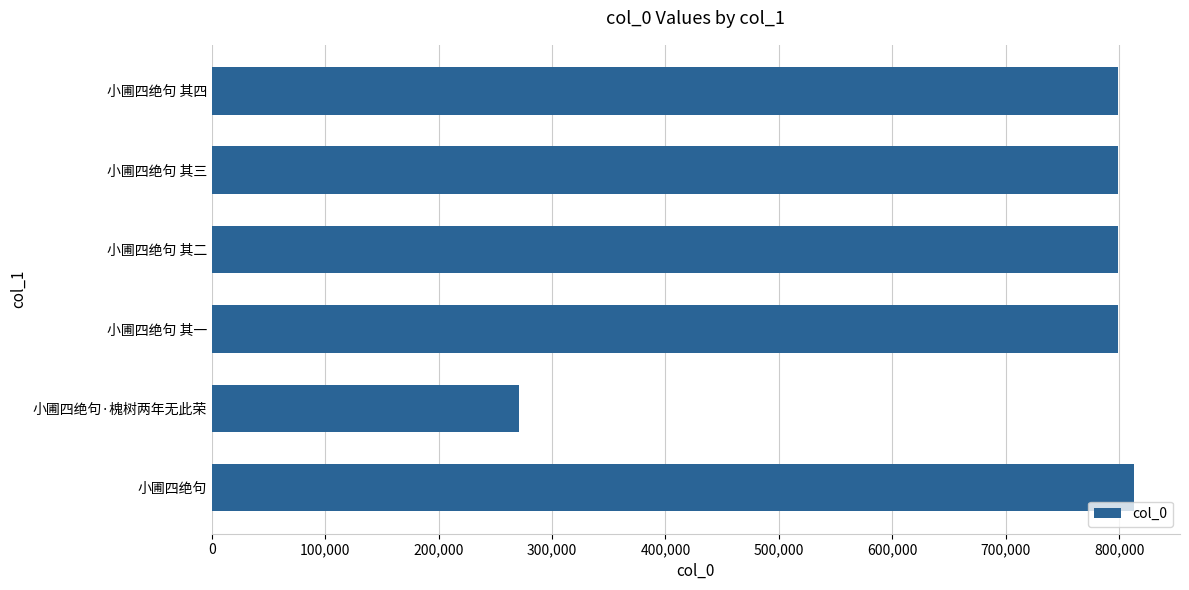

What is the sum of the values at 小圃四绝句 其三 and 小圃四绝句 其四?

1598393